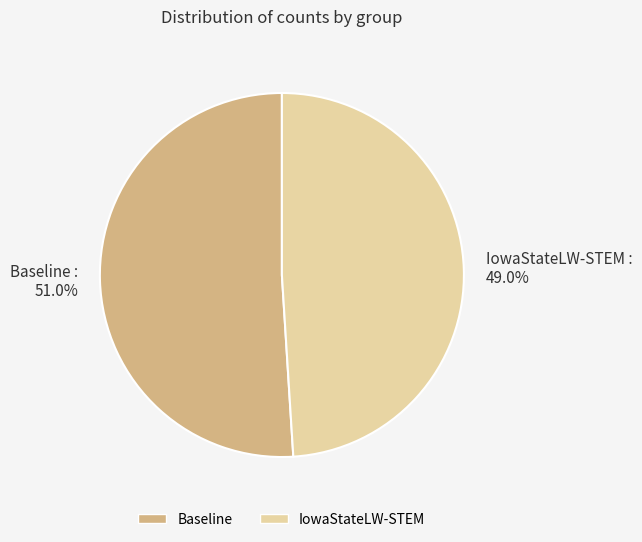

What percentage do Baseline and IowaStateLW-STEM together represent?

100.0%